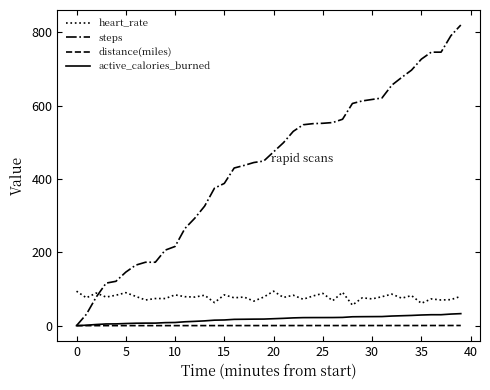

True or false: heart_rate and distance(miles) intersect in this chart.

False